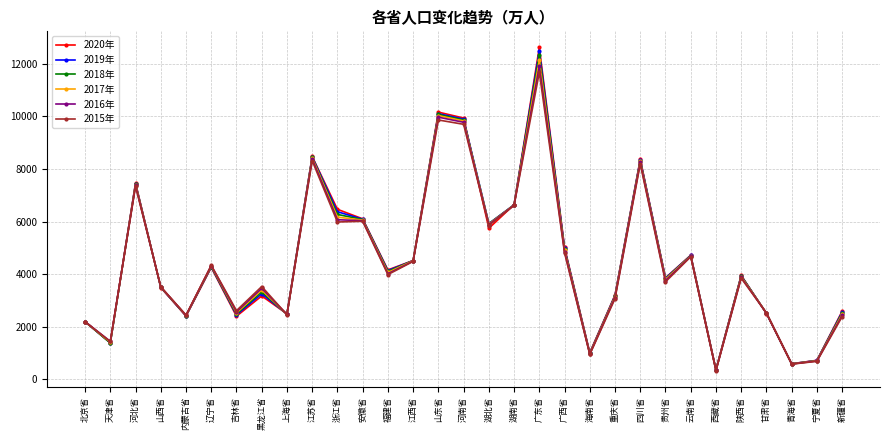

What is the minimum value shown in the chart?

330